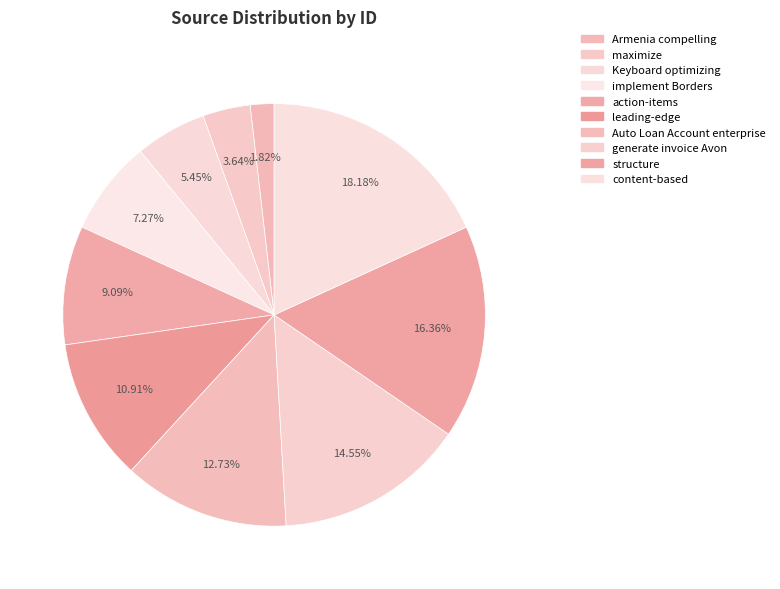

What percentage is the Armenia compelling slice, to the nearest percent?

2%